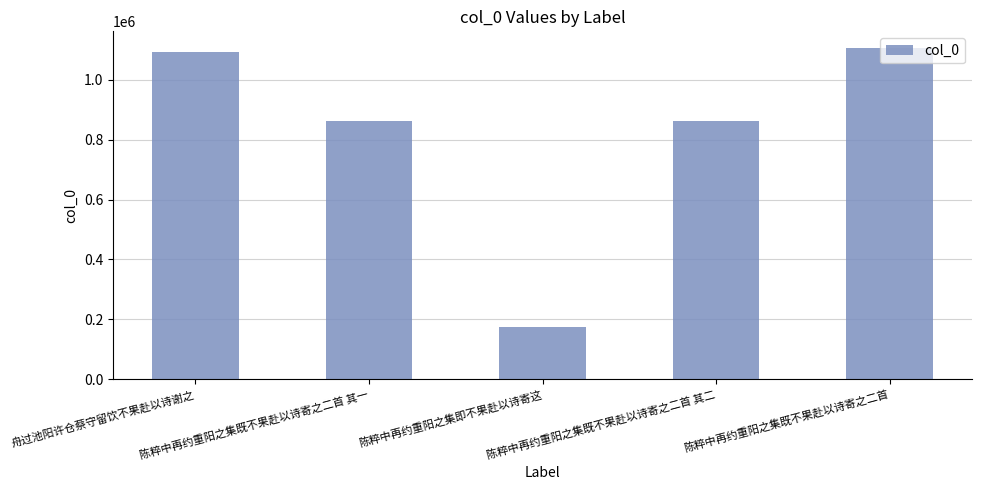

What is the value of the 4th bar from the left?

862594